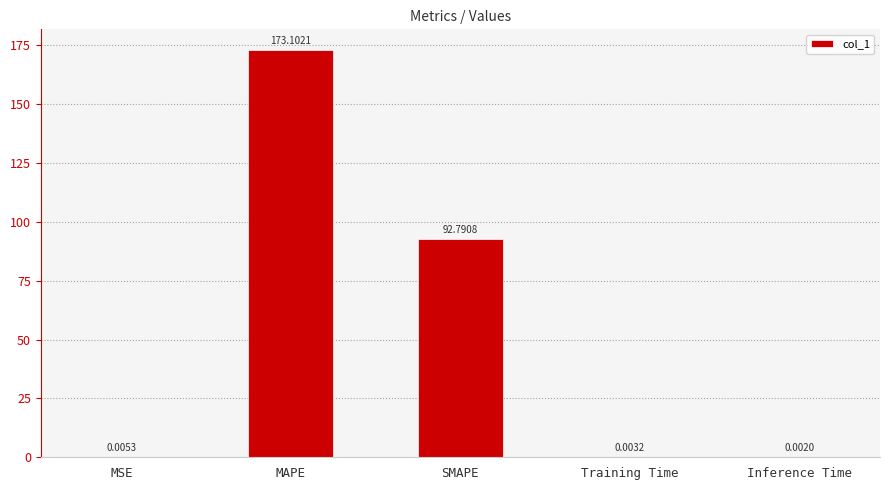

What is the sum of all values?

265.9